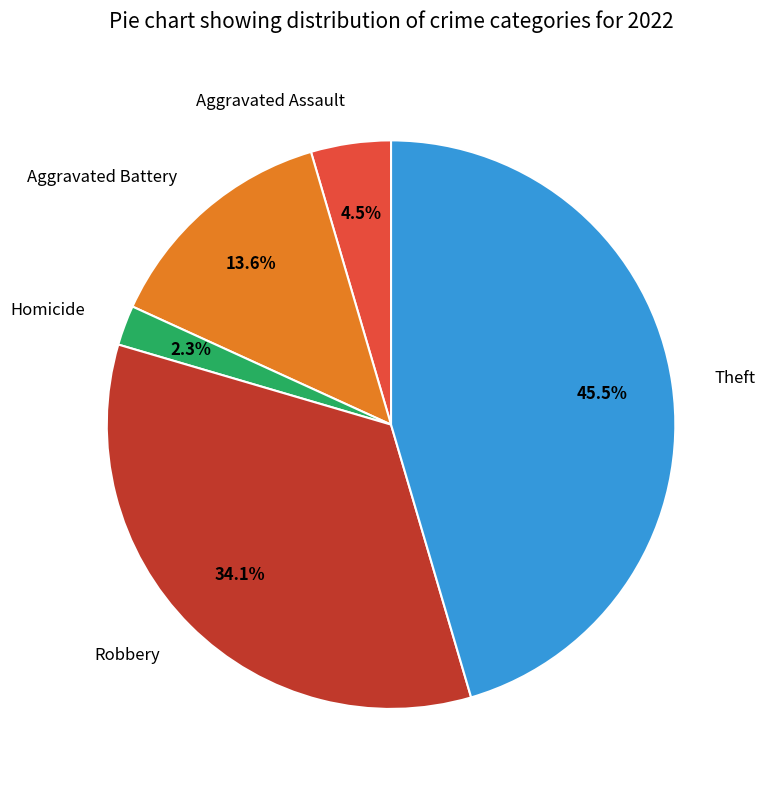

To the nearest percent, what is the difference between the largest and smallest slice percentages?

43%